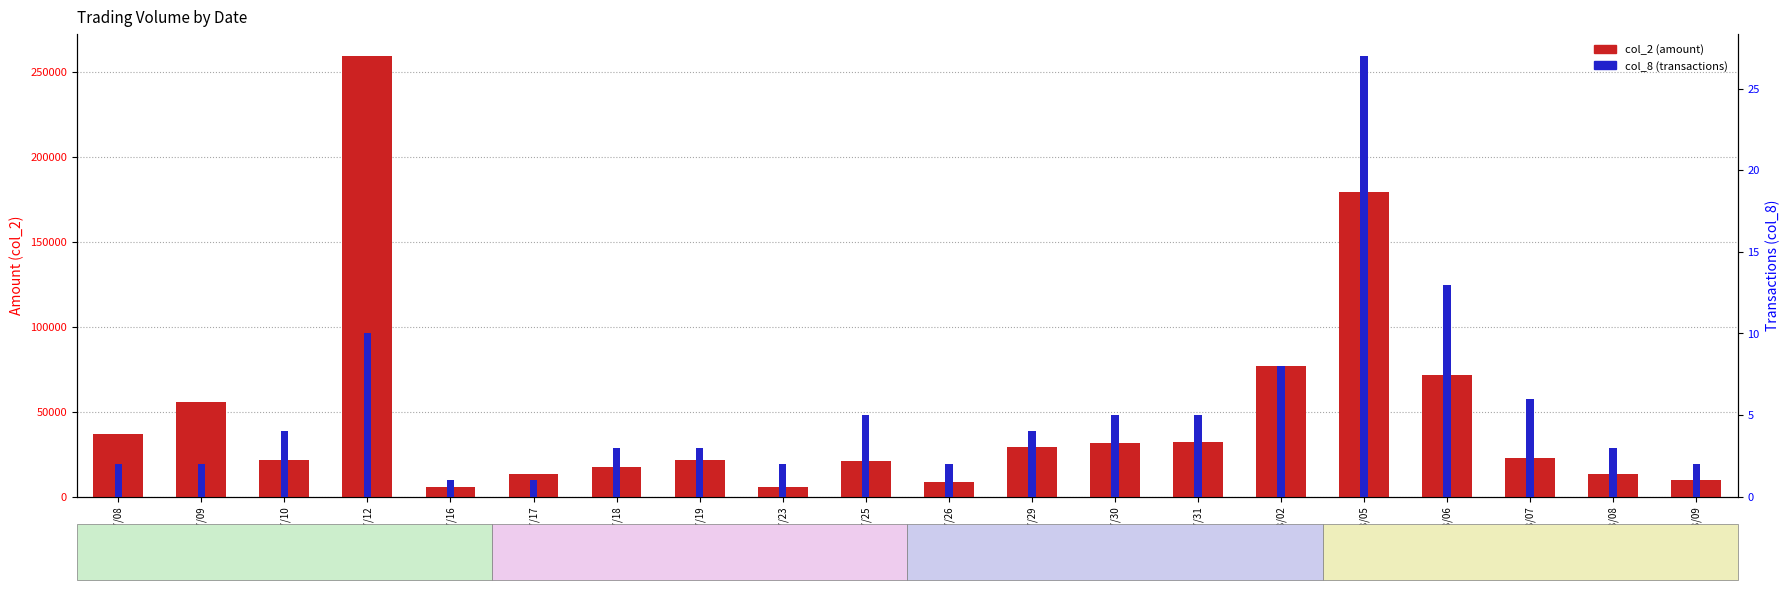

What is the difference between the second highest and minimum values in the col_8 (transactions) series?

12